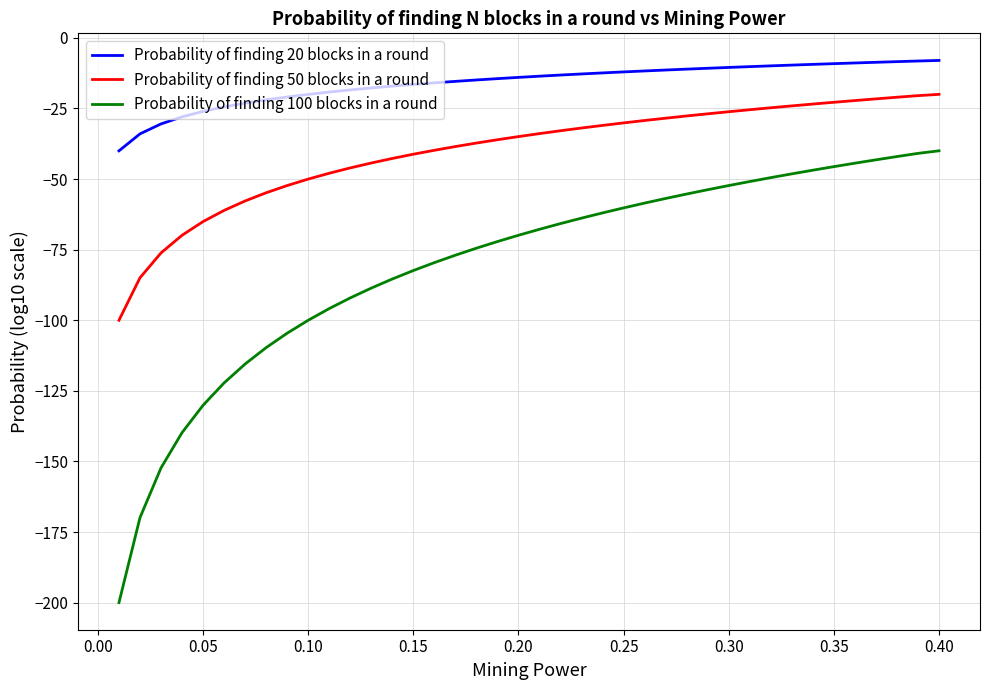

What are all the series names shown in the legend?

Probability of finding 20 blocks in a round, Probability of finding 50 blocks in a round, Probability of finding 100 blocks in a round